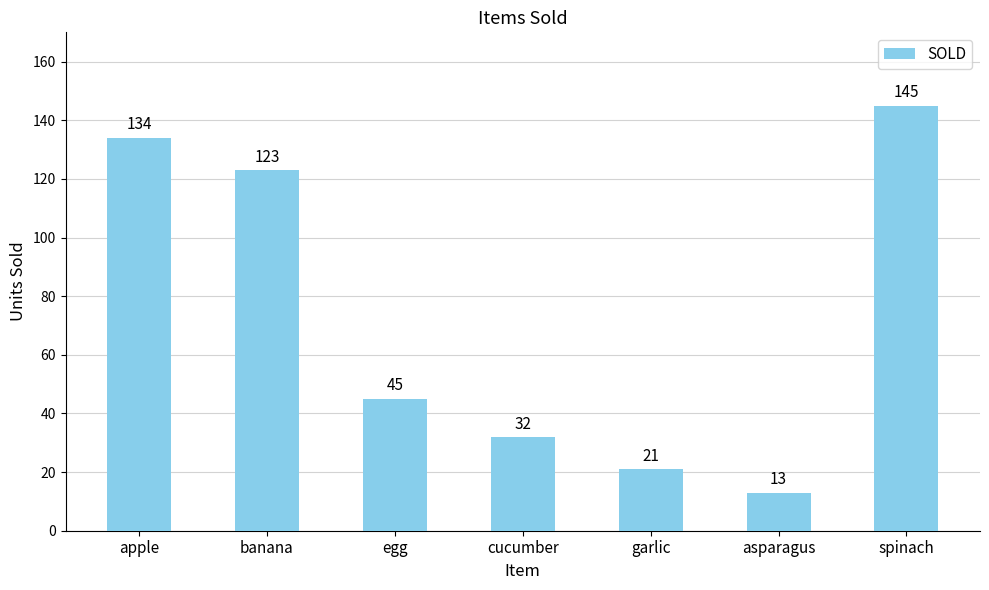

What is the change in value from banana to egg?

-78